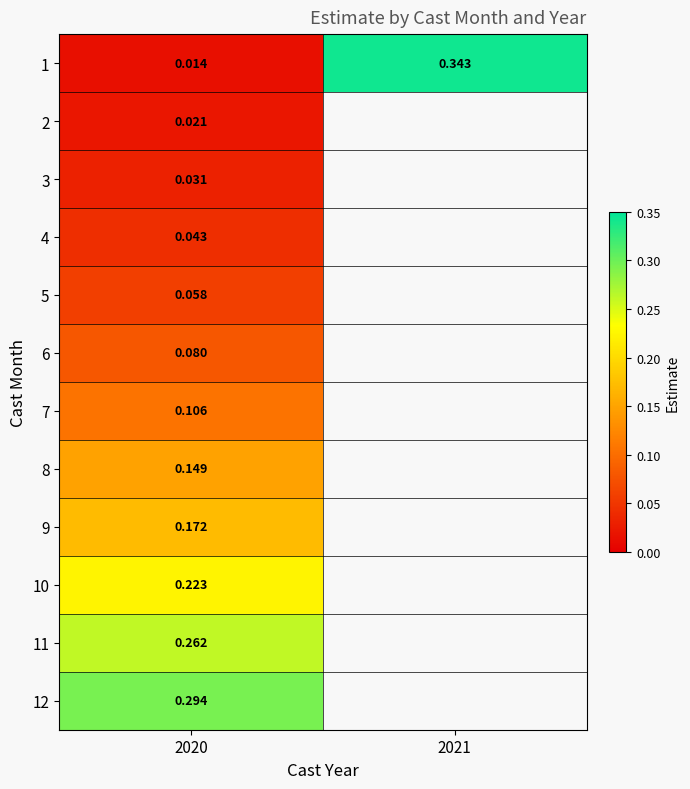

At which category does the chart reach its minimum across all series?

2020